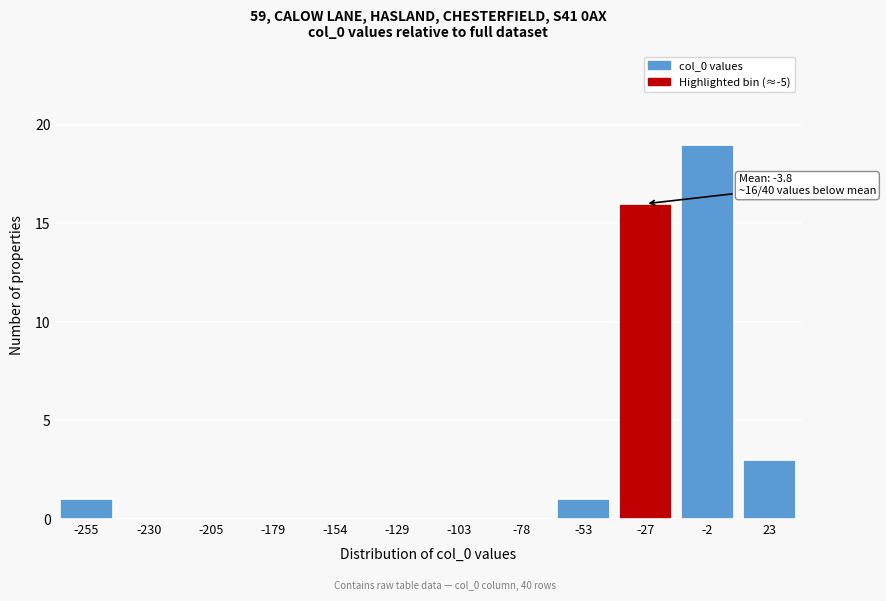

Reading right to left, what are all the values shown in this chart?

23=3	-2=19	-27=16	-53=1	-78=0	-103=0	-129=0	-154=0	-179=0	-205=0	-230=0	-255=1